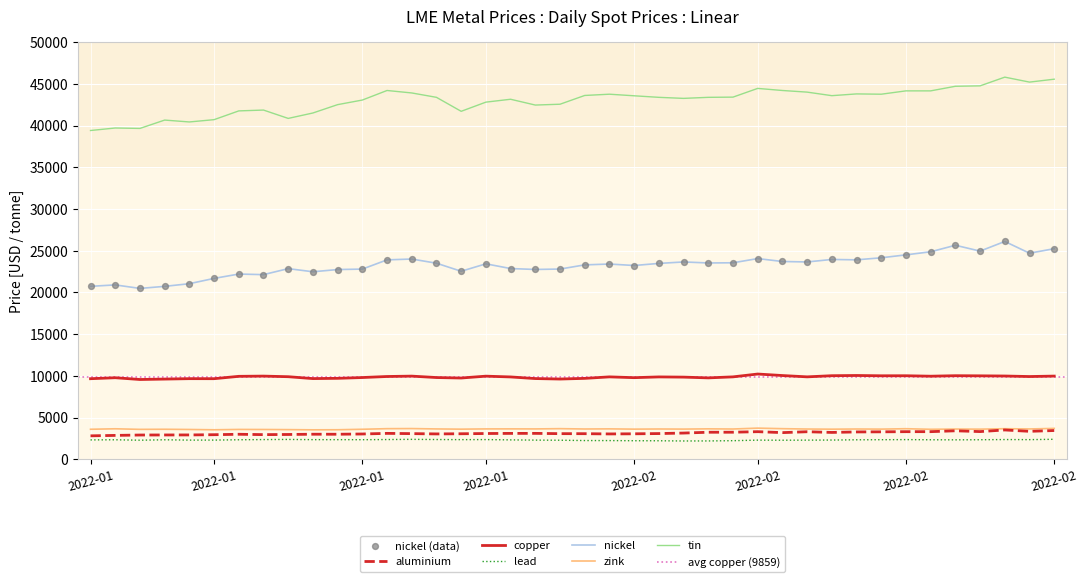

Which series contains the lowest Y value?

lead